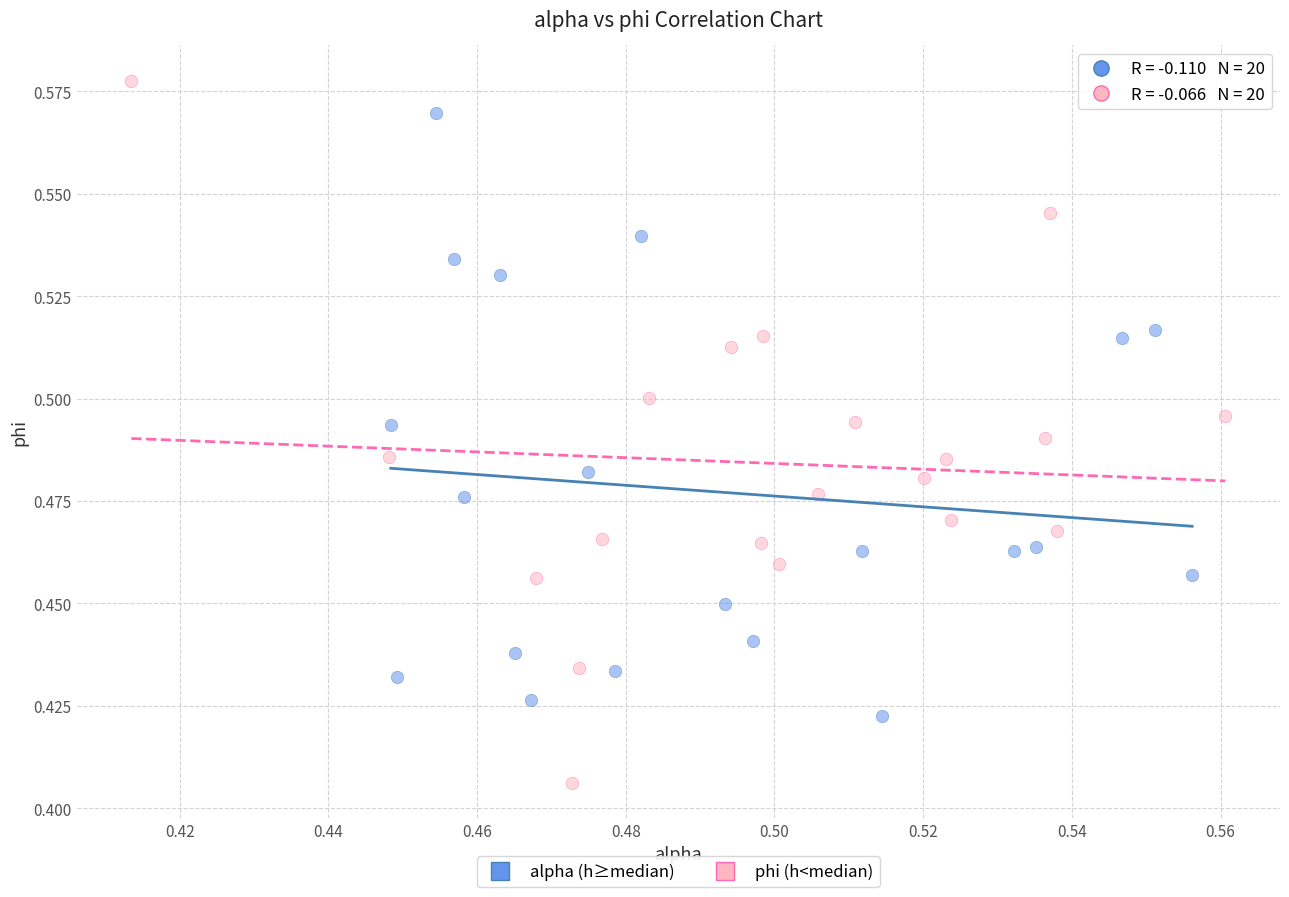

Which series has the widest spread of Y values?

phi (h<median)